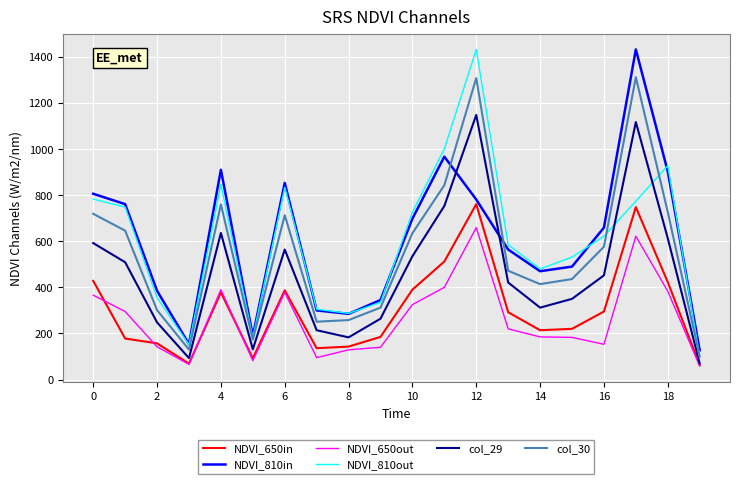

How many distinct data groups are displayed?

6